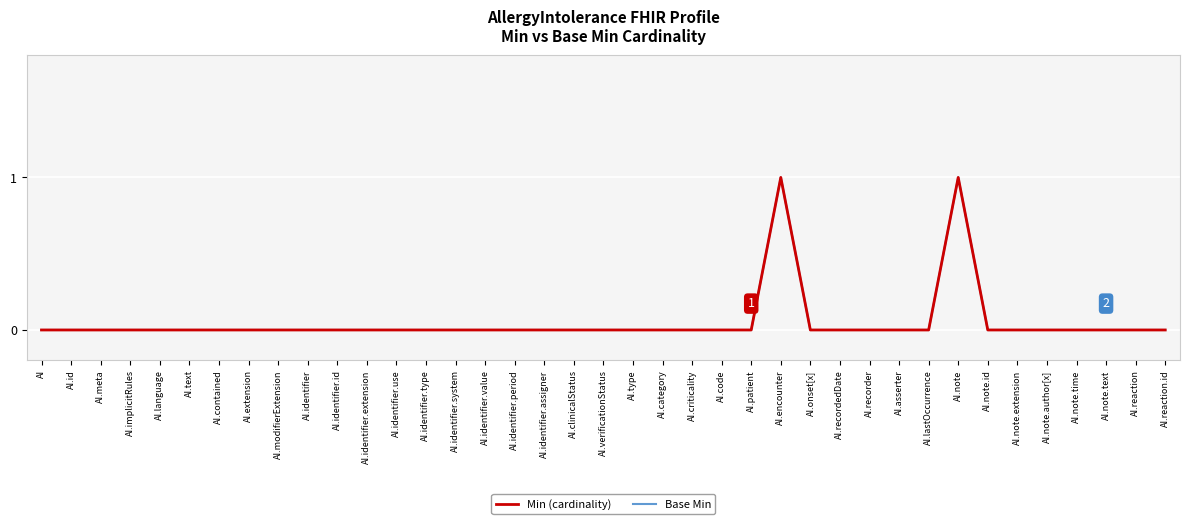

Reading left to right, what are all the values shown in this chart?

Min (cardinality): AI=0	AI.id=0	AI.meta=0	AI.implicitRules=0	AI.language=0	AI.text=0	AI.contained=0	AI.extension=0	AI.modifierExtension=0	AI.identifier=0	AI.identifier.id=0	AI.identifier.extension=0	AI.identifier.use=0	AI.identifier.type=0	AI.identifier.system=0	AI.identifier.value=0	AI.identifier.period=0	AI.identifier.assigner=0	AI.clinicalStatus=0	AI.verificationStatus=0	AI.type=0	AI.category=0	AI.criticality=0	AI.code=0	AI.patient=0	AI.encounter=1	AI.onset[x]=0	AI.recordedDate=0	AI.recorder=0	AI.asserter=0	AI.lastOccurrence=0	AI.note=1	AI.note.id=0	AI.note.extension=0	AI.note.author[x]=0	AI.note.time=0	AI.note.text=0	AI.reaction=0	AI.reaction.id=0
Base Min: AI=0	AI.id=0	AI.meta=0	AI.implicitRules=0	AI.language=0	AI.text=0	AI.contained=0	AI.extension=0	AI.modifierExtension=0	AI.identifier=0	AI.identifier.id=0	AI.identifier.extension=0	AI.identifier.use=0	AI.identifier.type=0	AI.identifier.system=0	AI.identifier.value=0	AI.identifier.period=0	AI.identifier.assigner=0	AI.clinicalStatus=0	AI.verificationStatus=0	AI.type=0	AI.category=0	AI.criticality=0	AI.code=0	AI.patient=0	AI.encounter=1	AI.onset[x]=0	AI.recordedDate=0	AI.recorder=0	AI.asserter=0	AI.lastOccurrence=0	AI.note=1	AI.note.id=0	AI.note.extension=0	AI.note.author[x]=0	AI.note.time=0	AI.note.text=0	AI.reaction=0	AI.reaction.id=0